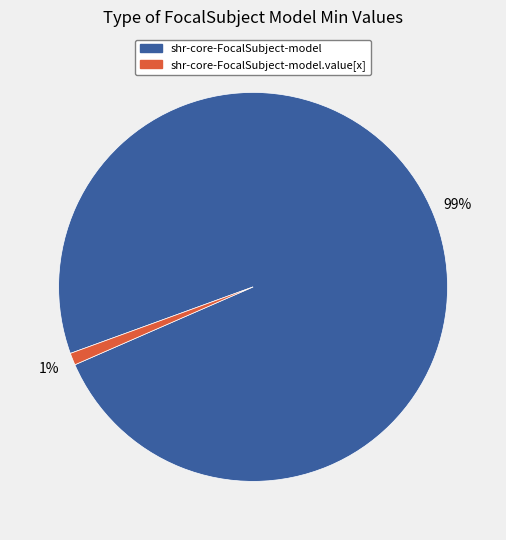

Rank the categories by value from highest to lowest.

shr-core-FocalSubject-model, shr-core-FocalSubject-model.value[x]